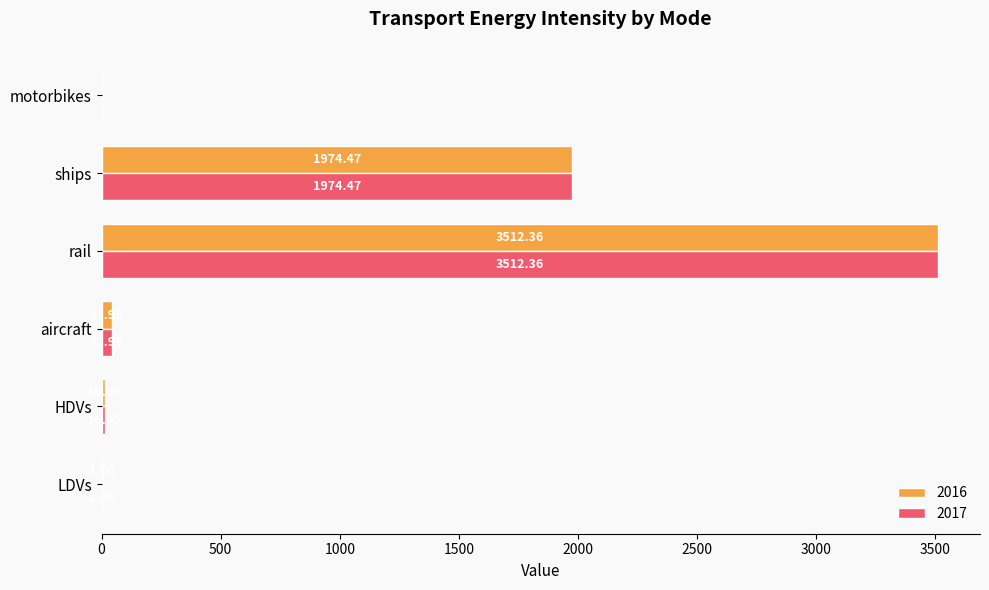

Where is 2016 nearest to the value 1756?

ships